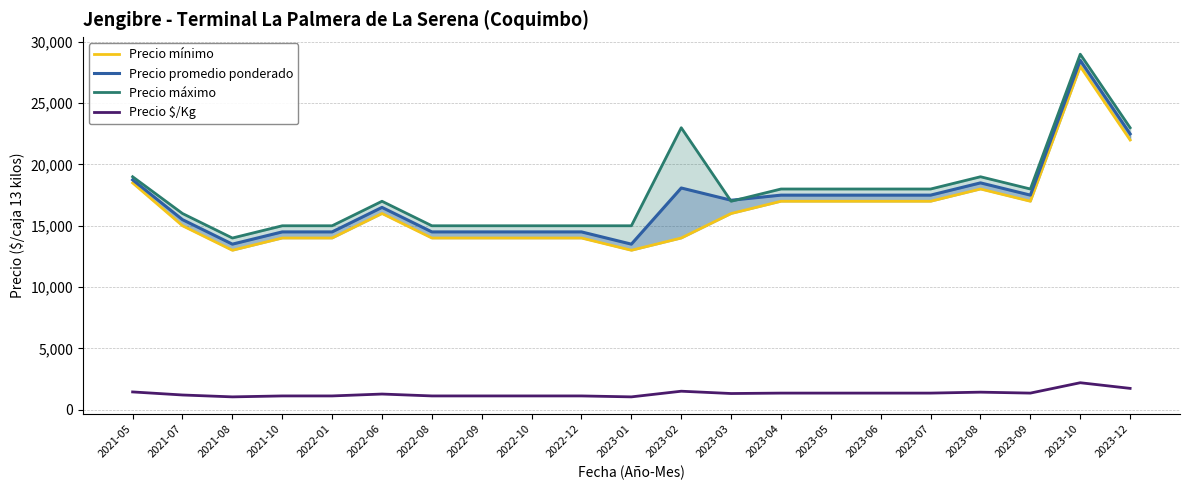

What is the label of the 21st point from the right?

2021-05